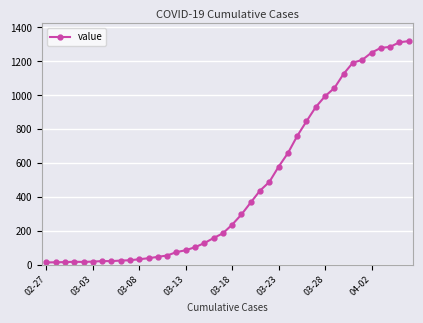

How many lines are shown in the chart?

1